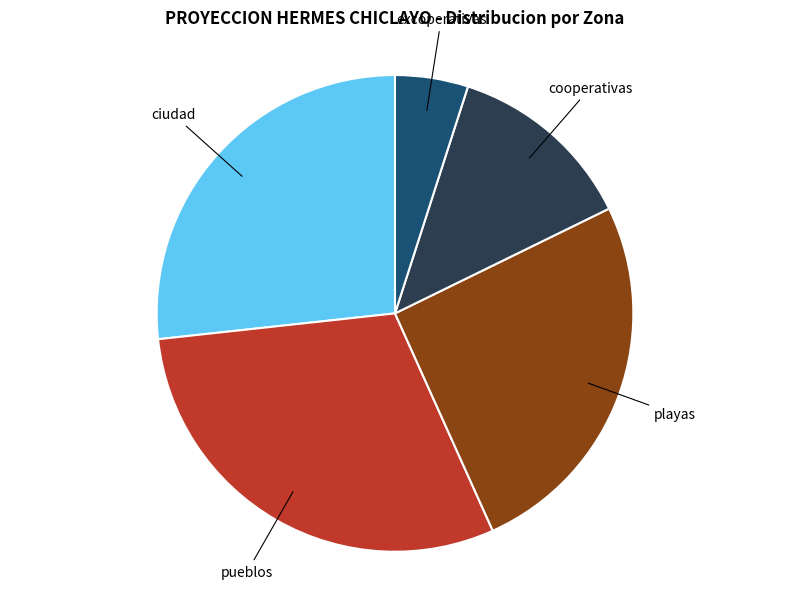

Does any single category account for the majority?

No